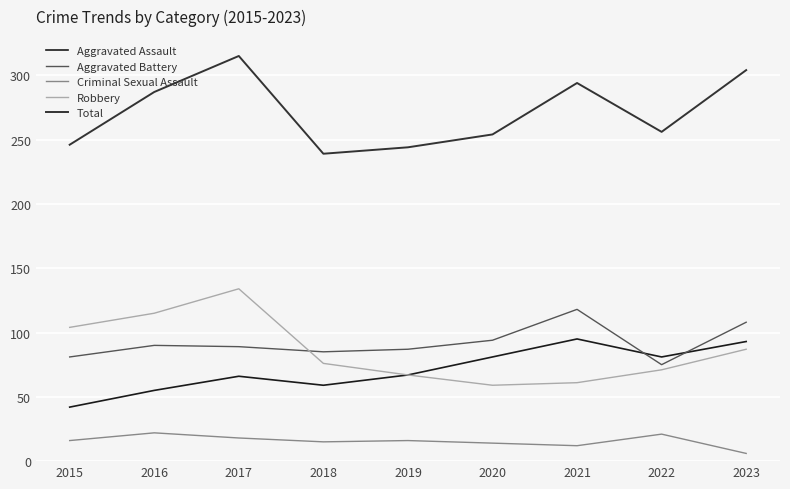

The value of Total at 2018 is 407. True or false?

False